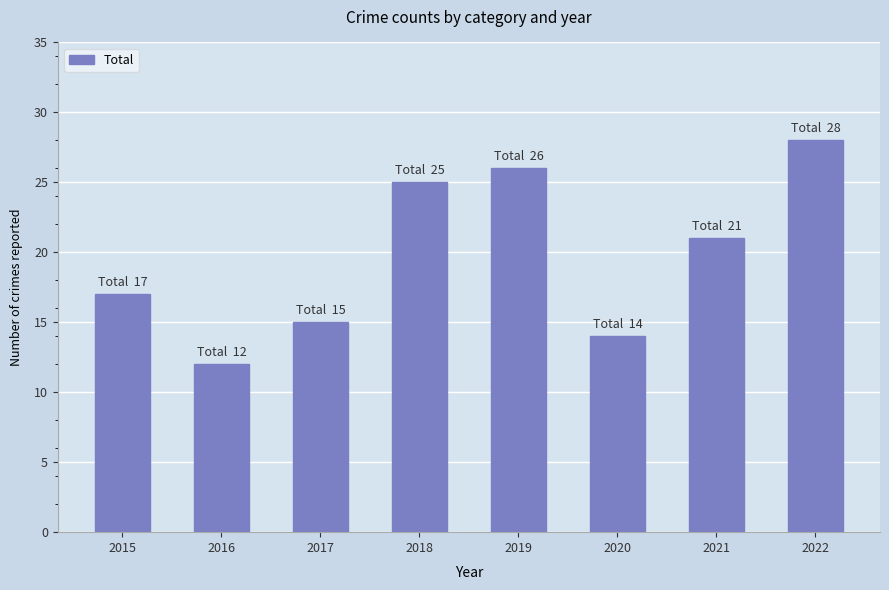

What is the difference between the values at 2022 and 2021?

7